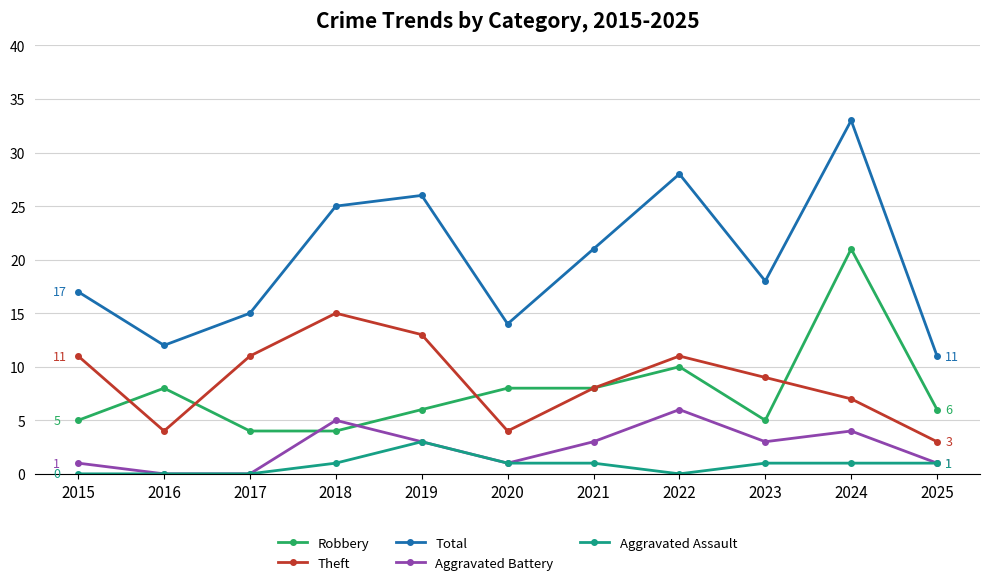

Reading right to left, list all the values displayed in this chart.

Robbery: 2025=6	2024=21	2023=5	2022=10	2021=8	2020=8	2019=6	2018=4	2017=4	2016=8	2015=5
Theft: 2025=3	2024=7	2023=9	2022=11	2021=8	2020=4	2019=13	2018=15	2017=11	2016=4	2015=11
Total: 2025=11	2024=33	2023=18	2022=28	2021=21	2020=14	2019=26	2018=25	2017=15	2016=12	2015=17
Aggravated Battery: 2025=1	2024=4	2023=3	2022=6	2021=3	2020=1	2019=3	2018=5	2017=0	2016=0	2015=1
Aggravated Assault: 2025=1	2024=1	2023=1	2022=0	2021=1	2020=1	2019=3	2018=1	2017=0	2016=0	2015=0